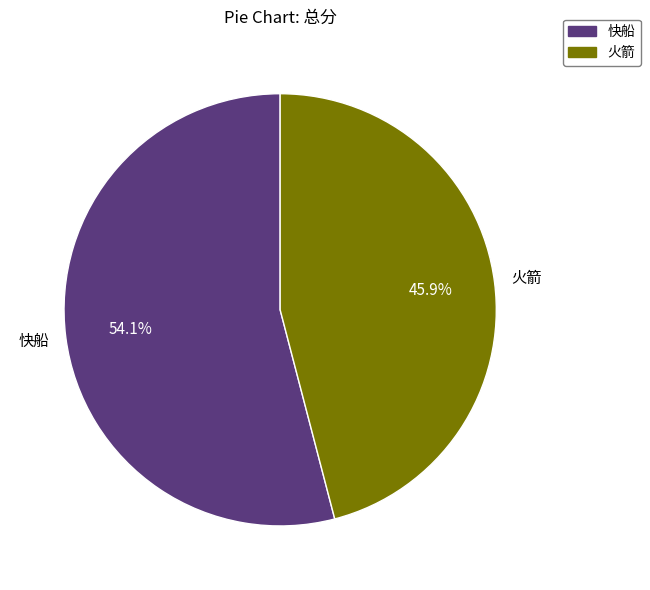

Which slice is the smallest?

火箭